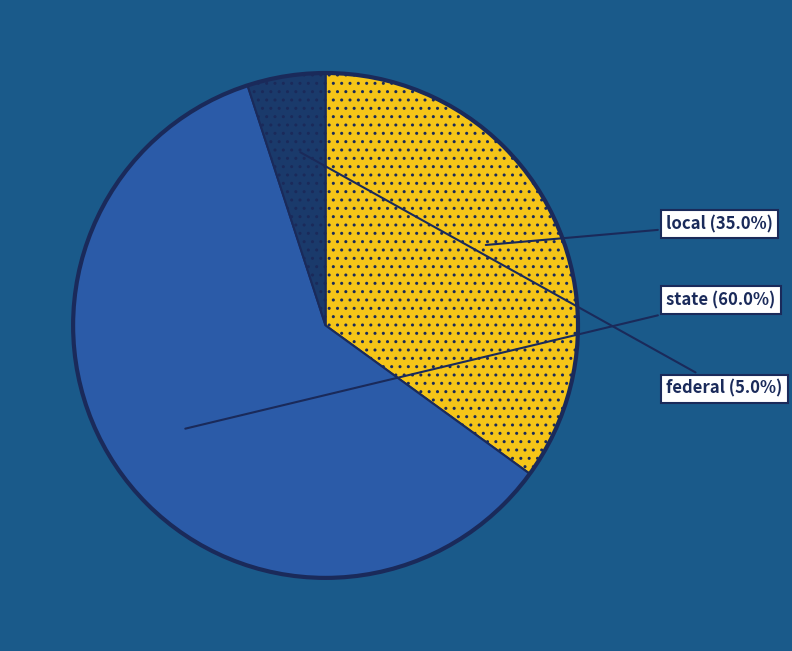

Is there a majority slice in this chart?

Yes